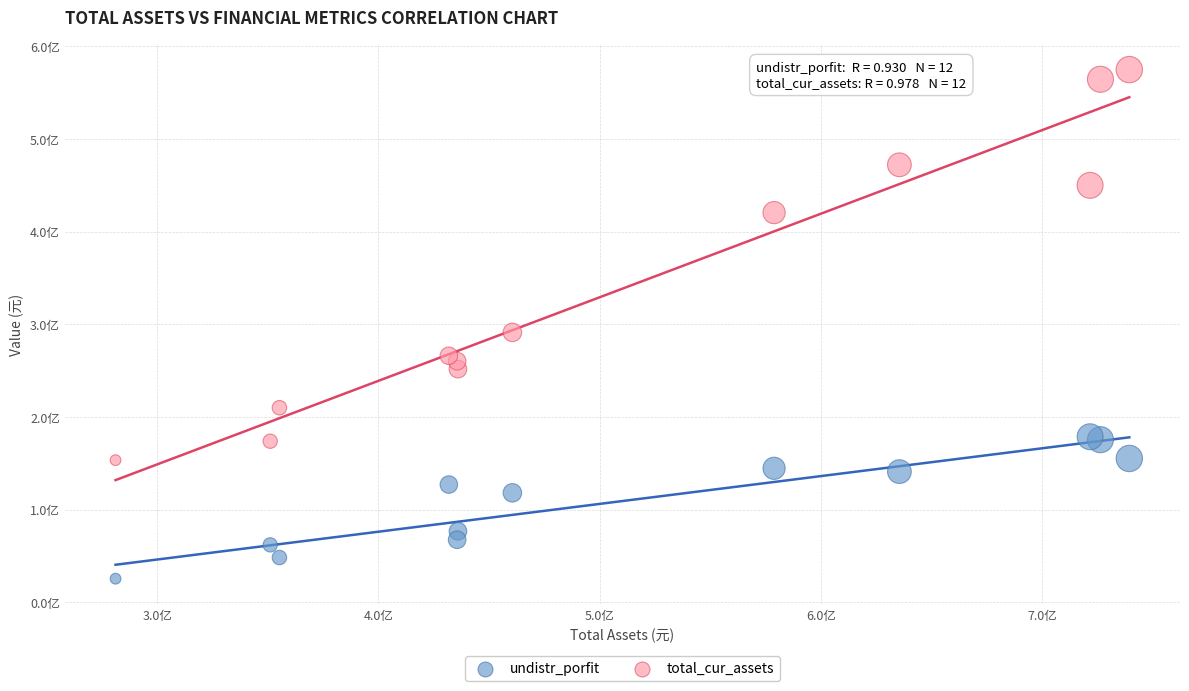

Which series has the widest spread of Y values?

total_cur_assets